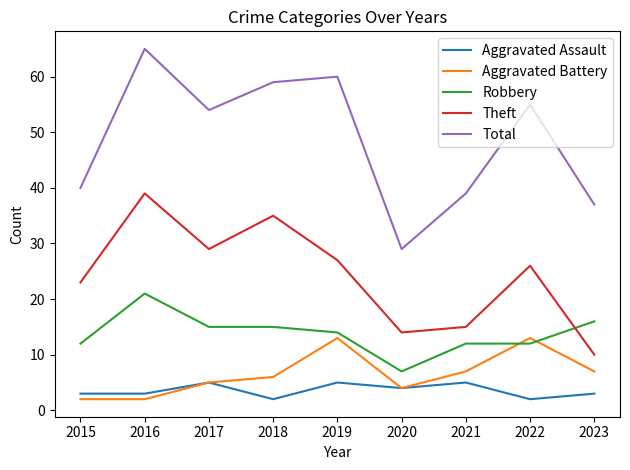

Which label corresponds to the largest value in the chart?

2016